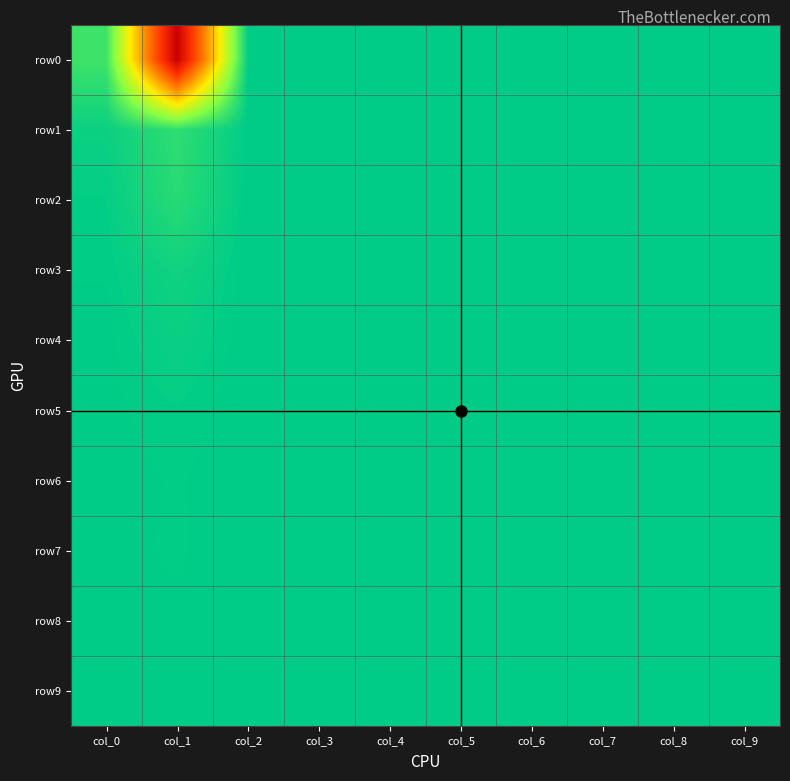

Reading right to left, extract all data points from this chart.

row0: col_9=0.0	col_8=0.0	col_7=0.0	col_6=0.0	col_5=0.0	col_4=0.0	col_3=0.0	col_2=0.0	col_1=1.0	col_0=0.1
row1: col_9=0.0	col_8=0.0	col_7=0.0	col_6=0.0	col_5=0.0	col_4=0.0	col_3=0.0	col_2=0.0	col_1=0.1	col_0=0.0
row2: col_9=0.0	col_8=0.0	col_7=0.0	col_6=0.0	col_5=0.0	col_4=0.0	col_3=0.0	col_2=0.0	col_1=0.1	col_0=0.0
row3: col_9=0.0	col_8=0.0	col_7=0.0	col_6=0.0	col_5=0.0	col_4=0.0	col_3=0.0	col_2=0.0	col_1=0.0	col_0=0.0
row4: col_9=0.0	col_8=0.0	col_7=0.0	col_6=0.0	col_5=0.0	col_4=0.0	col_3=0.0	col_2=0.0	col_1=0.0	col_0=0.0
row5: col_9=0.0	col_8=0.0	col_7=0.0	col_6=0.0	col_5=0.0	col_4=0.0	col_3=0.0	col_2=0.0	col_1=0.0	col_0=0.0
row6: col_9=0.0	col_8=0.0	col_7=0.0	col_6=0.0	col_5=0.0	col_4=0.0	col_3=0.0	col_2=0.0	col_1=0.0	col_0=0.0
row7: col_9=0.0	col_8=0.0	col_7=0.0	col_6=0.0	col_5=0.0	col_4=0.0	col_3=0.0	col_2=0.0	col_1=0.0	col_0=0.0
row8: col_9=0.0	col_8=0.0	col_7=0.0	col_6=0.0	col_5=0.0	col_4=0.0	col_3=0.0	col_2=0.0	col_1=0.0	col_0=0.0
row9: col_9=0.0	col_8=0.0	col_7=0.0	col_6=0.0	col_5=0.0	col_4=0.0	col_3=0.0	col_2=0.0	col_1=0.0	col_0=0.0